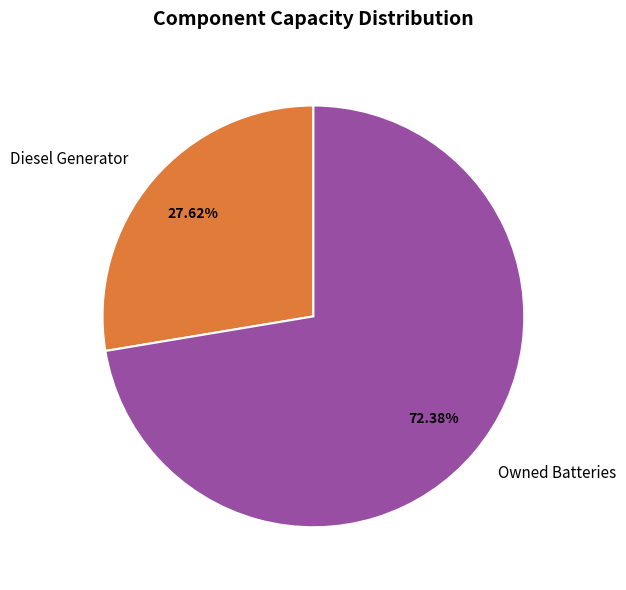

Rank the categories by value from highest to lowest.

Owned Batteries, Diesel Generator